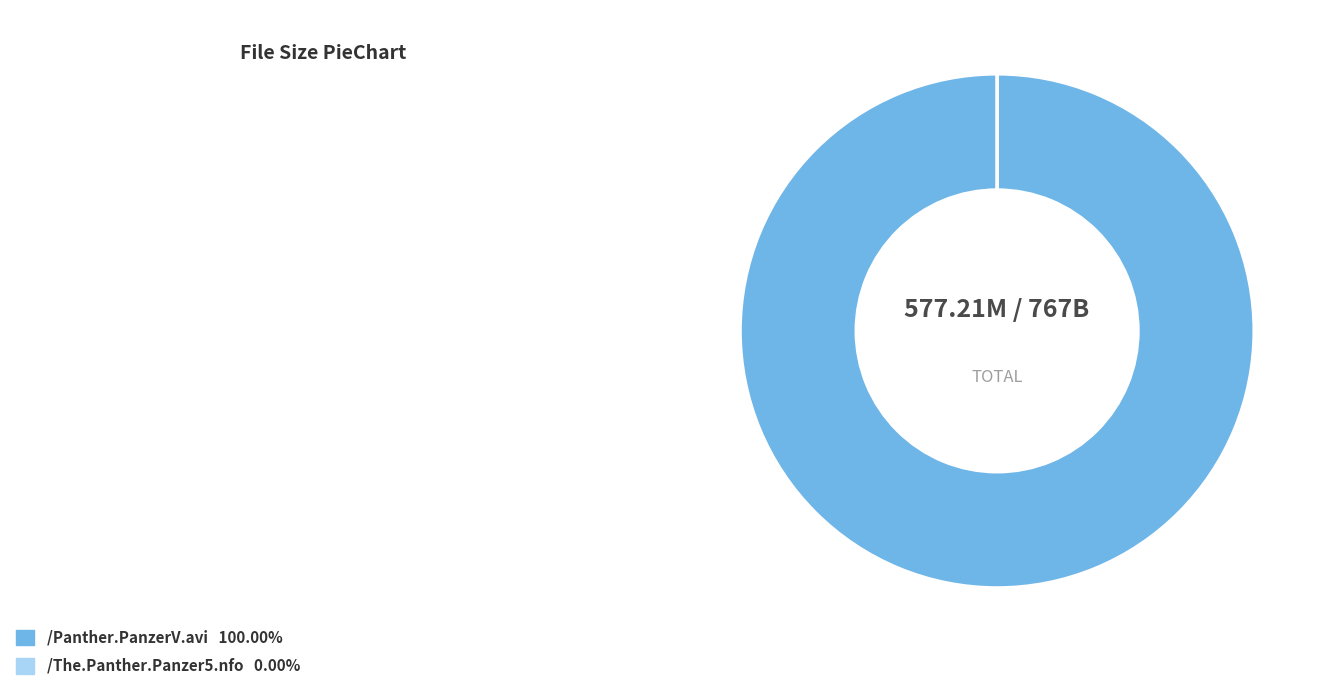

Which slice represents more than half of the pie?

/Panther.PanzerV.avi